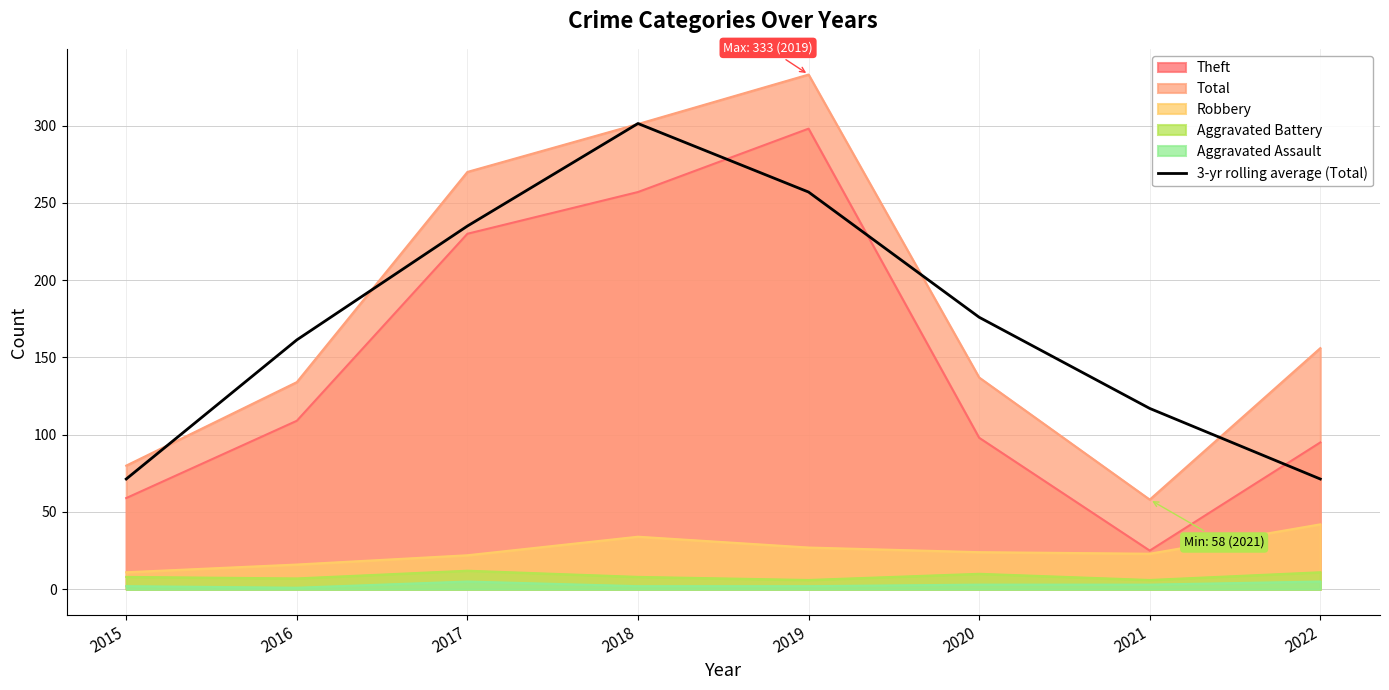

Reading left to right, list all the values displayed in this chart.

71.3	161.3	235.0	301.3	257.0	176.0	117.0	71.3